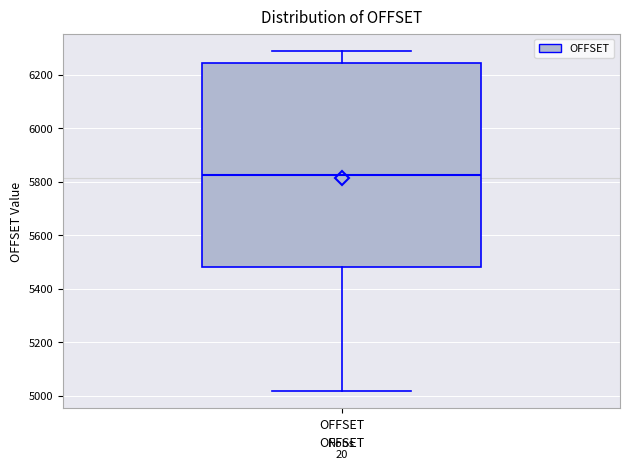

Transcribe this box plot: give where the median line is, the range the box spans, and where the two whiskers end, as read against the y-axis. The values are not printed on the chart, so give them approximately, as read against the axis.

median 5820, box 5480 to 6240, whiskers 5020 to 6300